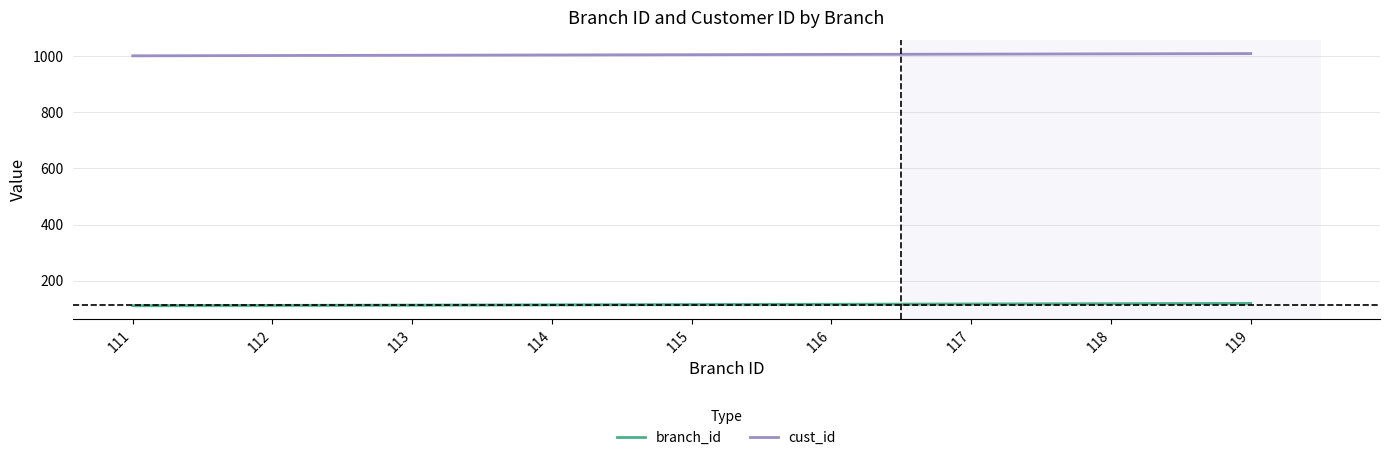

What is the sum of the cust_id values at 112 and 116?

2008